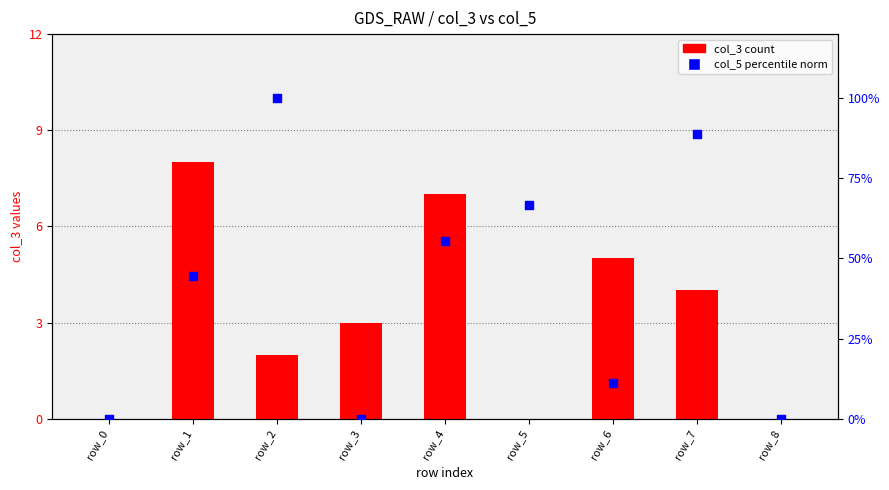

Which series has the largest total across all categories?

col_5 (norm %)